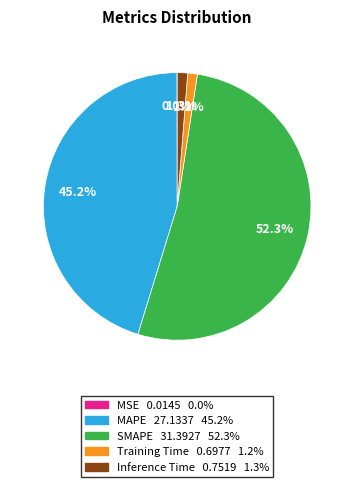

Which has a higher value, MAPE or Inference Time?

MAPE